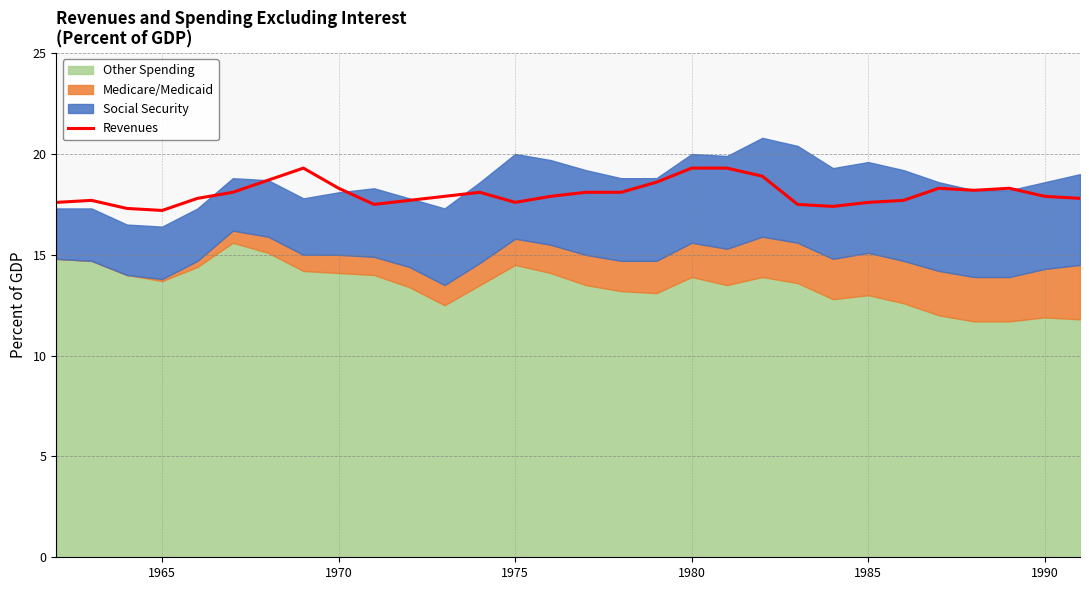

What is the maximum value for Revenues?

19.3